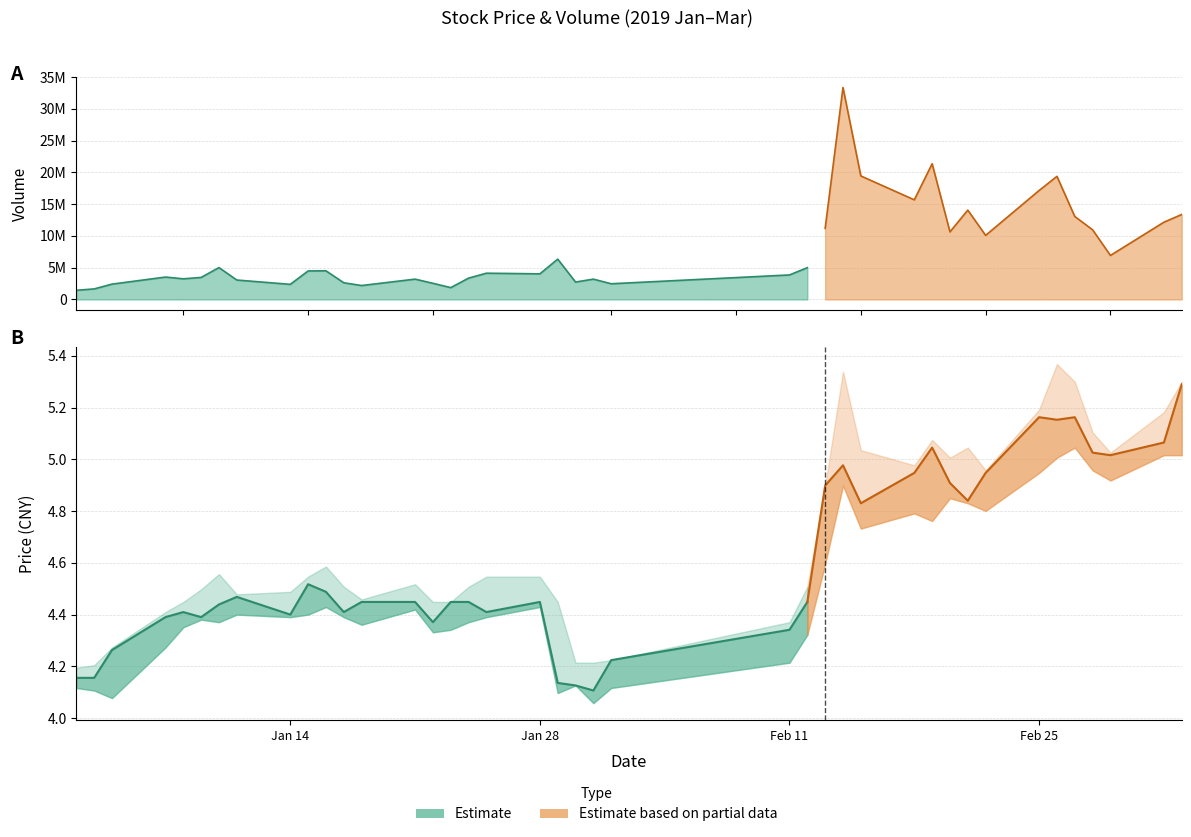

What is the difference between the highest and lowest values at 39?

13375293.0